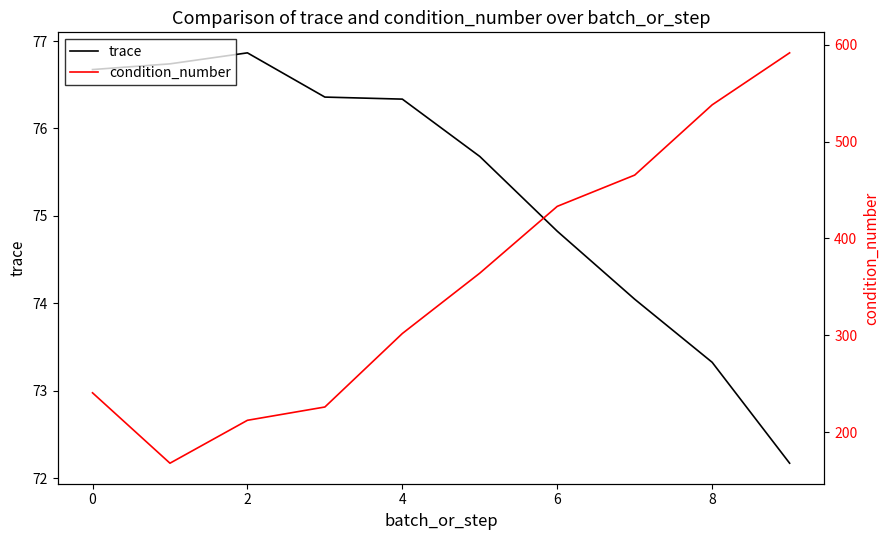

True or false: condition_number and trace intersect in this chart.

False